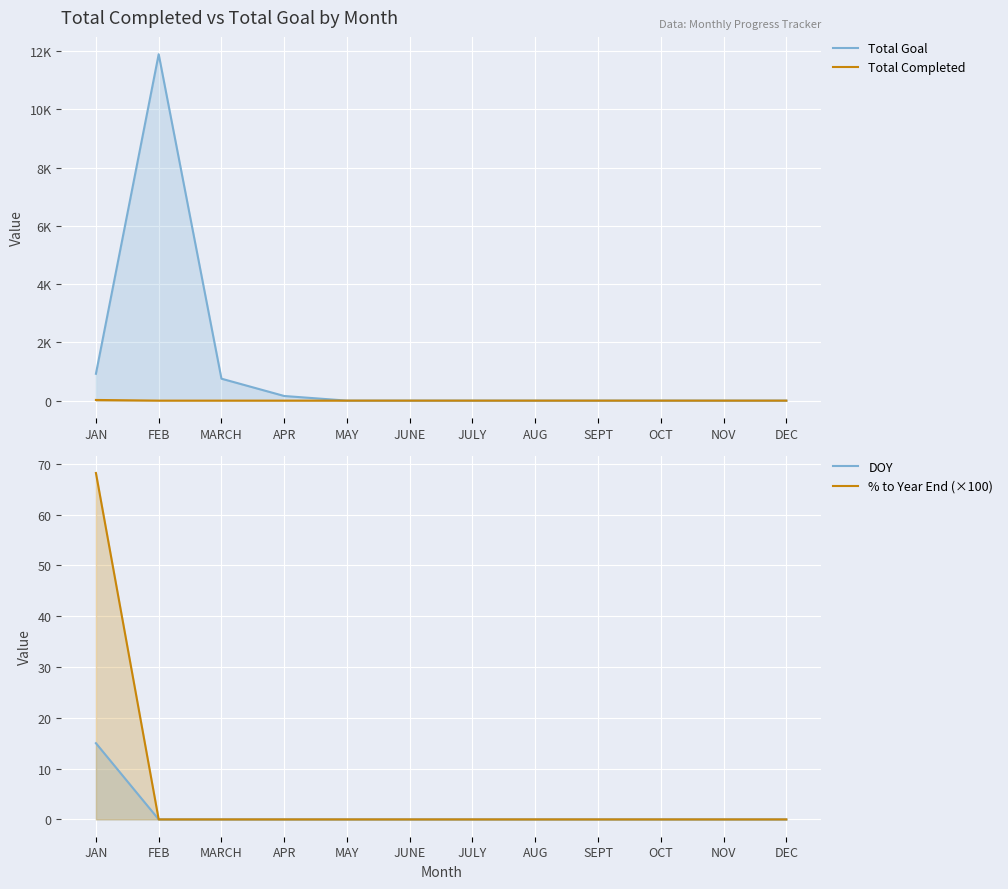

True or false: Total Goal and DOY intersect in this chart.

False